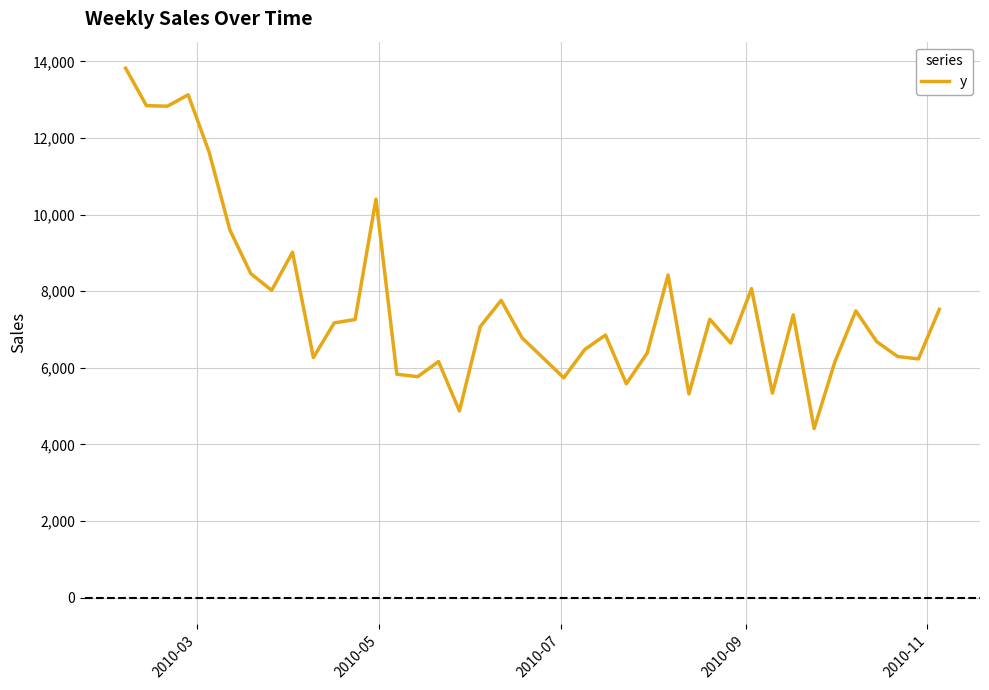

What is the maximum value shown in the chart?

13825.5